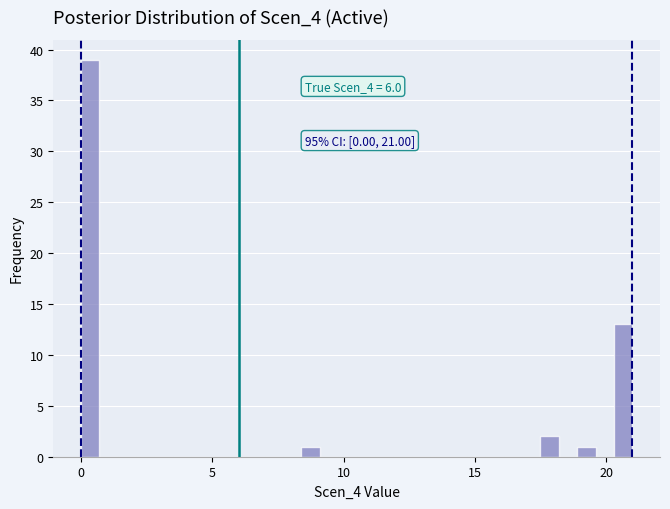

Around what value on the x-axis is the tallest bar? Give the approximate position of its centre, as read against the axis.

0.5